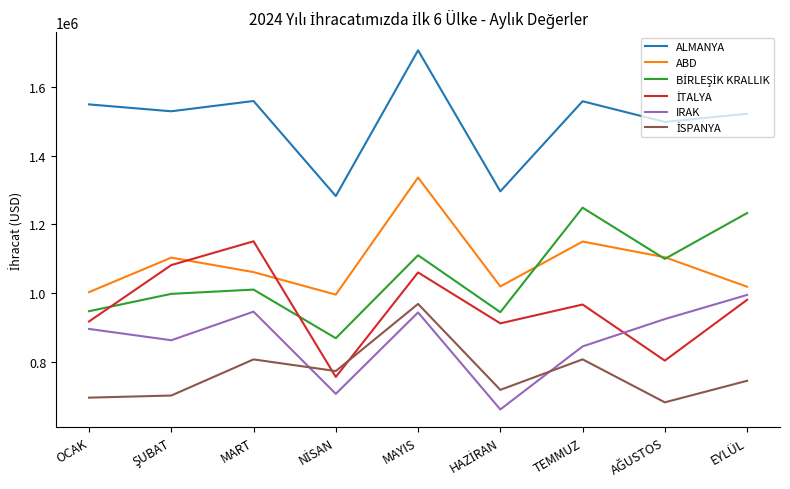

At how many categories does at least one series exceed 1011242?

9